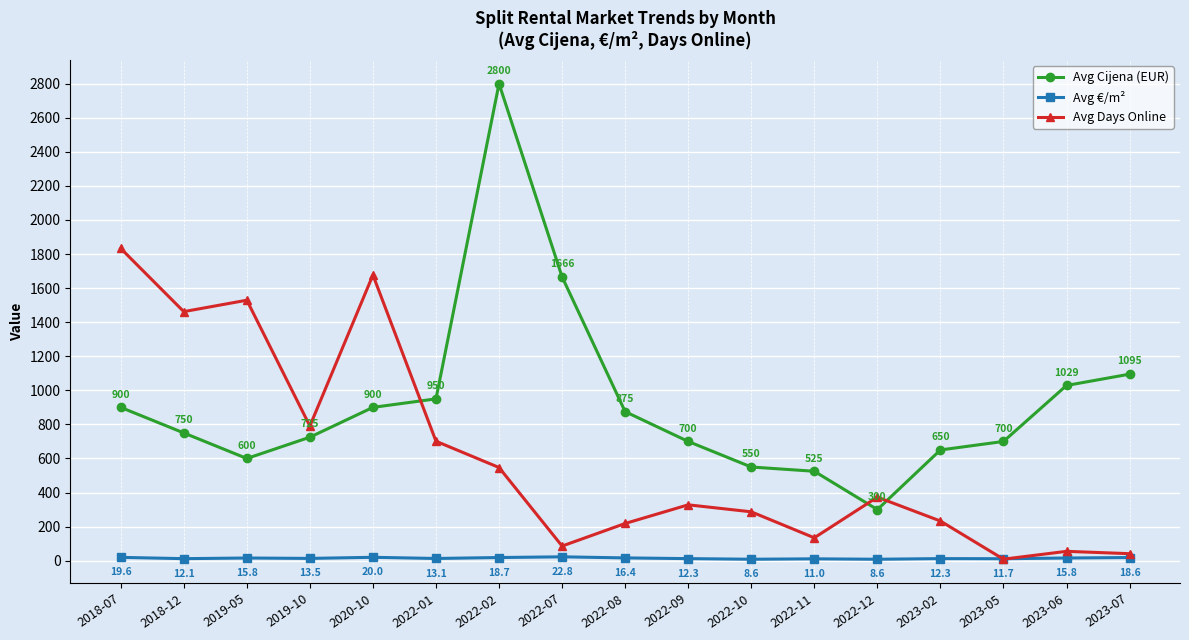

Which series has the largest range (max minus min)?

Avg Cijena (EUR)